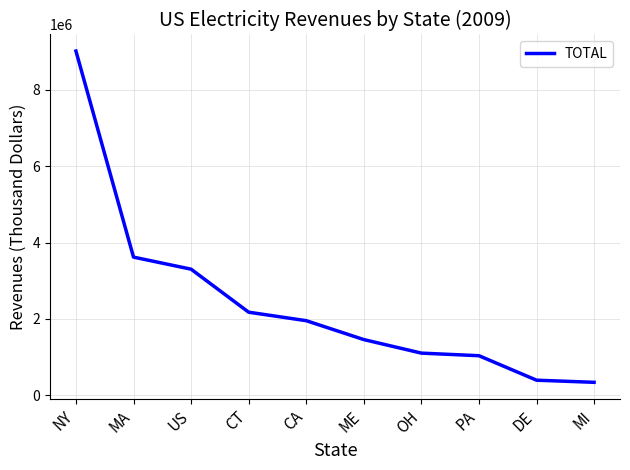

True or false: the data has more than 2 interior local peaks.

False